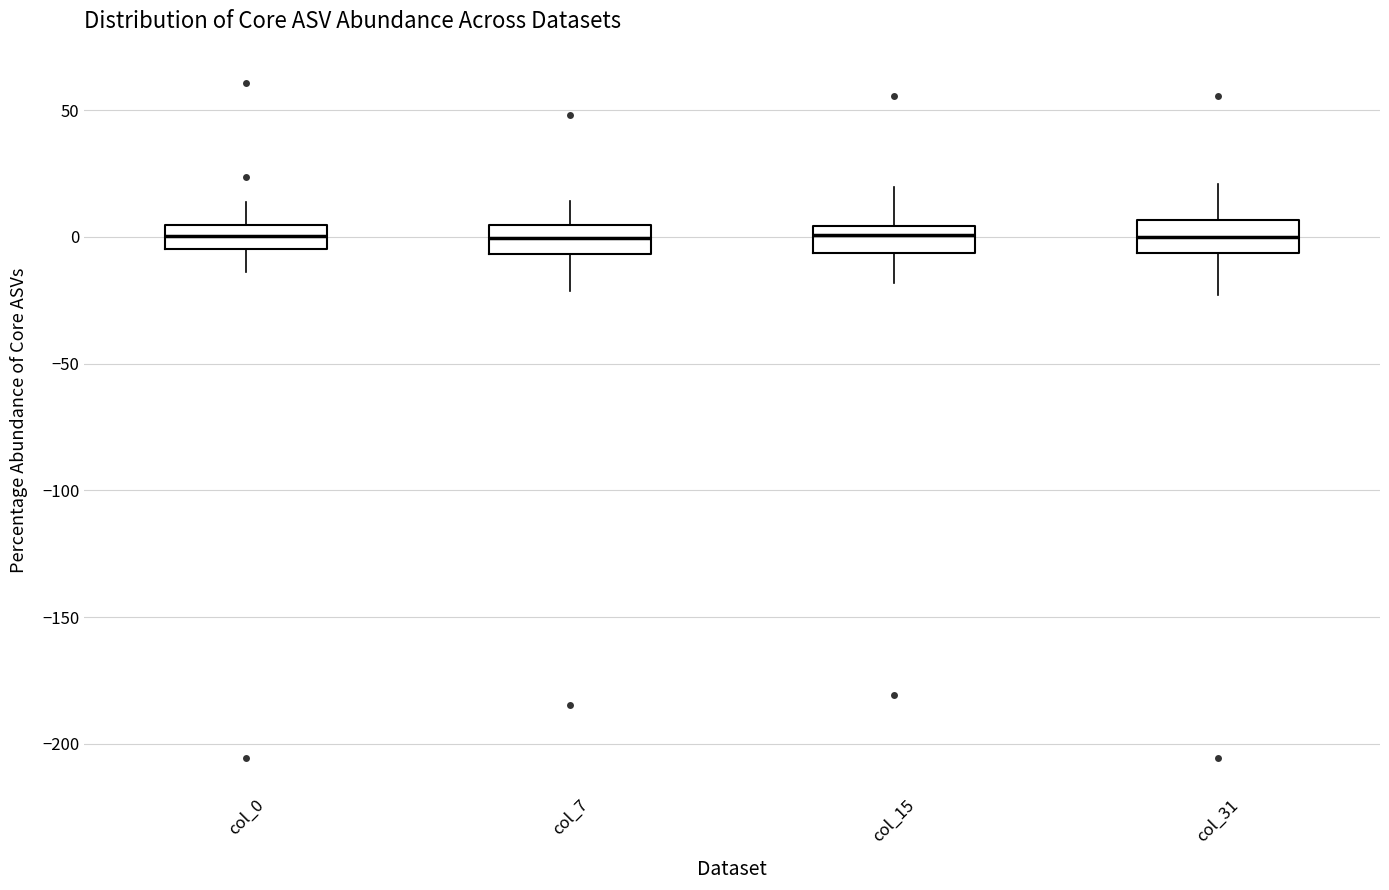

Where does the median line of the box for col_15 sit on the y-axis? The values are not printed on the chart, so give them approximately, as read against the axis.

0